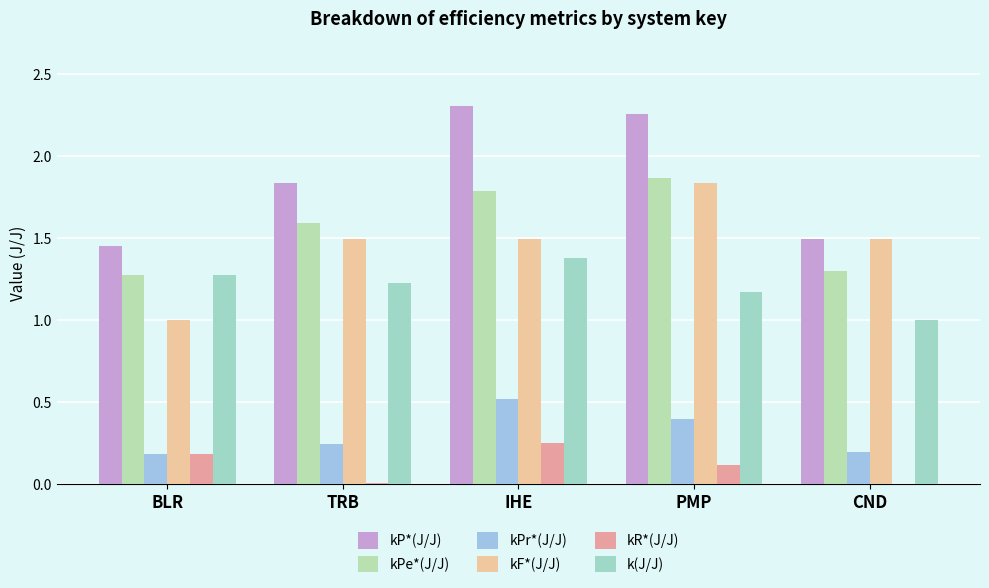

Between CND and PMP, which is larger?

PMP